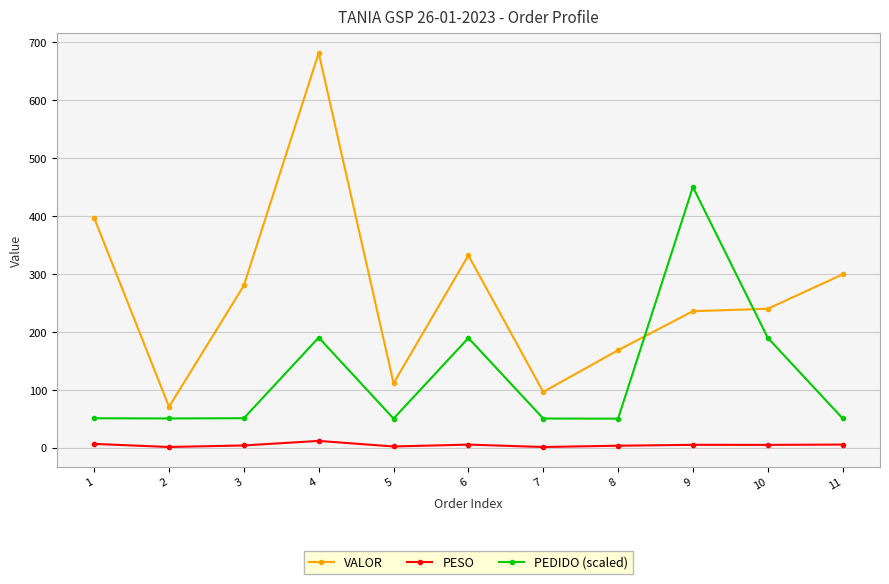

What is the value of the PEDIDO (scaled) point at the 4th from the left?

190.0